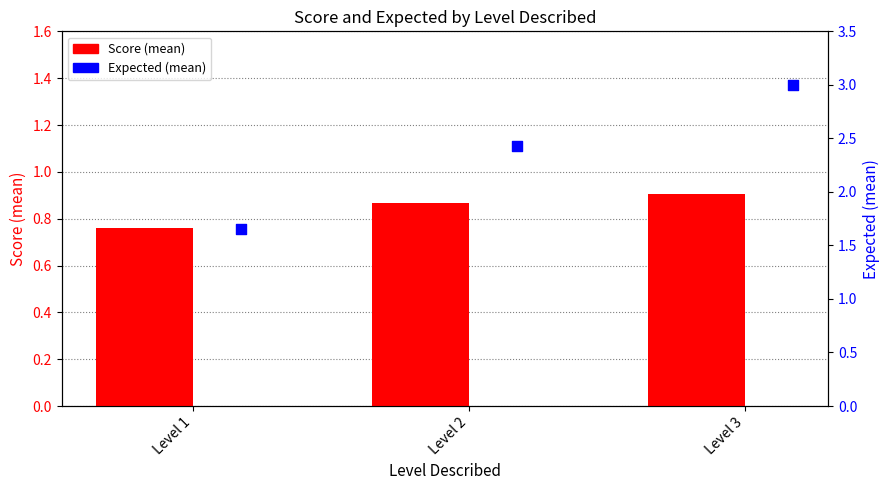

Which series contains the lowest Y value?

Score (mean)